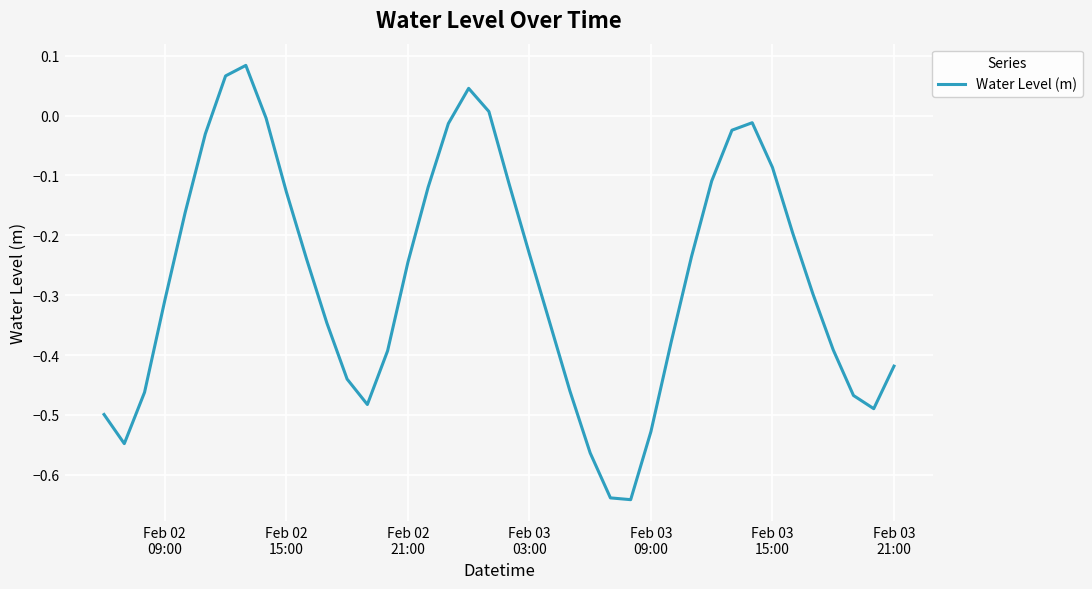

What is the difference between the maximum and minimum values?

0.7